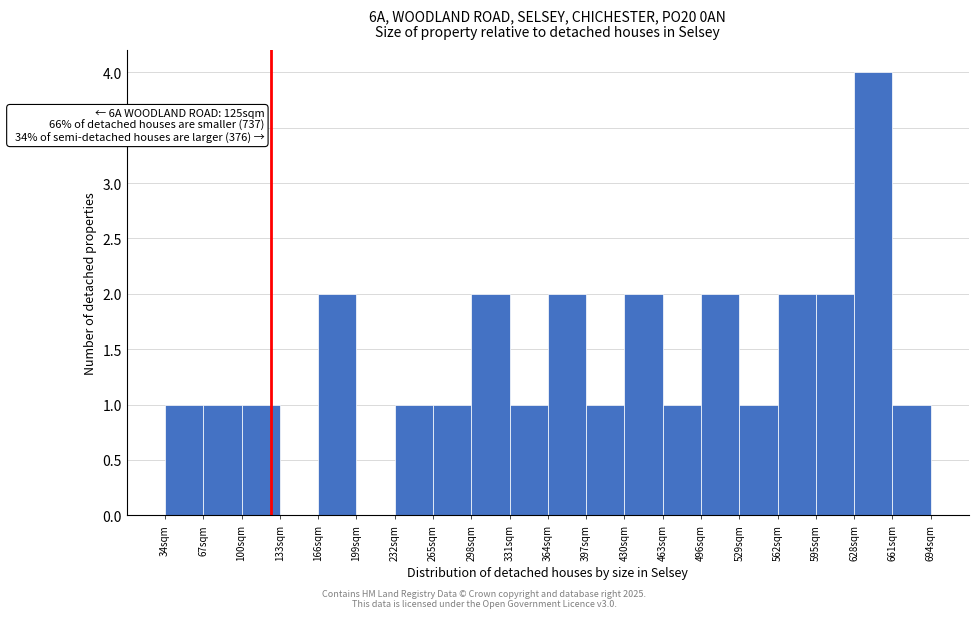

Over which range of the x-axis is the bar tallest?

628 to 661